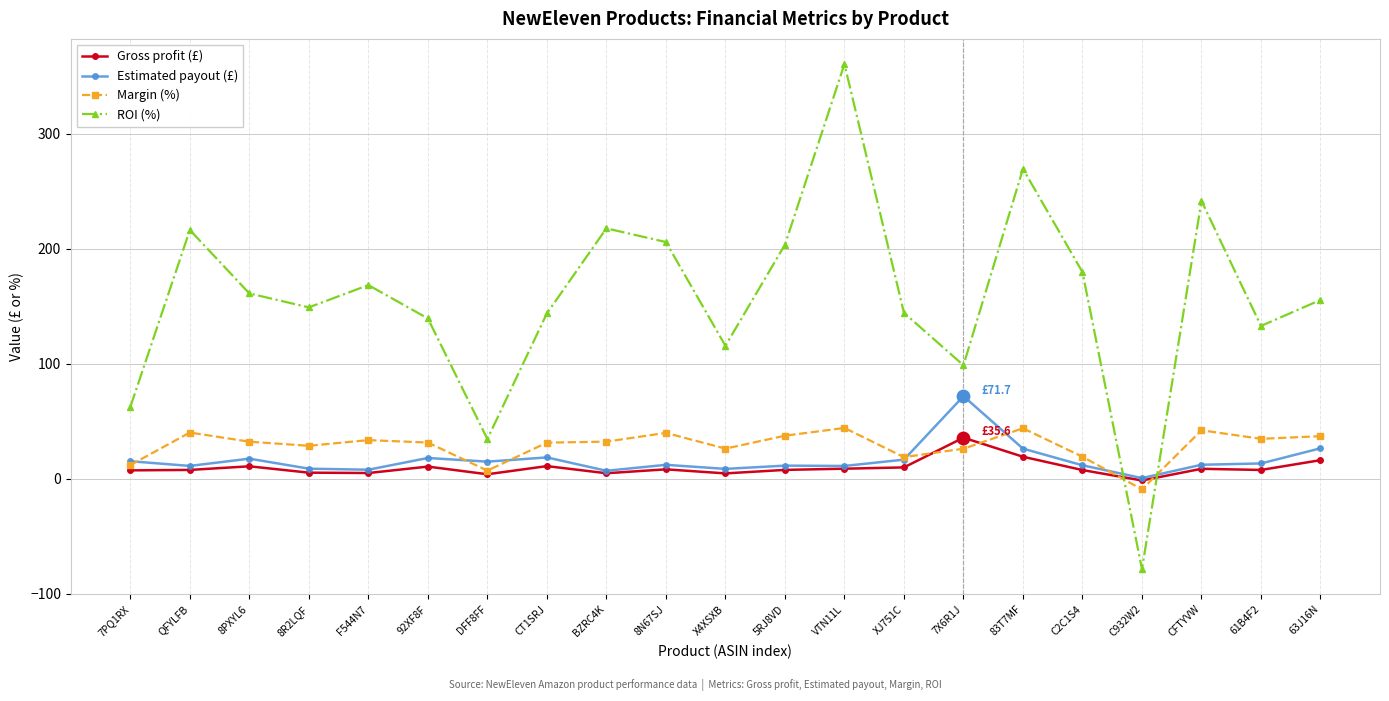

Which series has the largest total across all categories?

ROI (%)